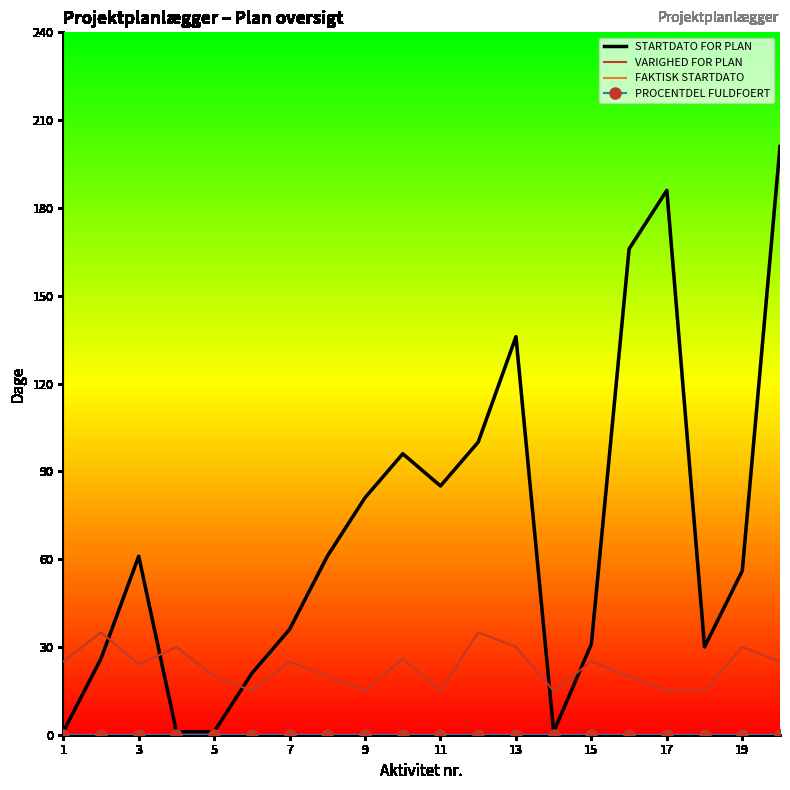

Which series has the widest spread of values?

STARTDATO FOR PLAN